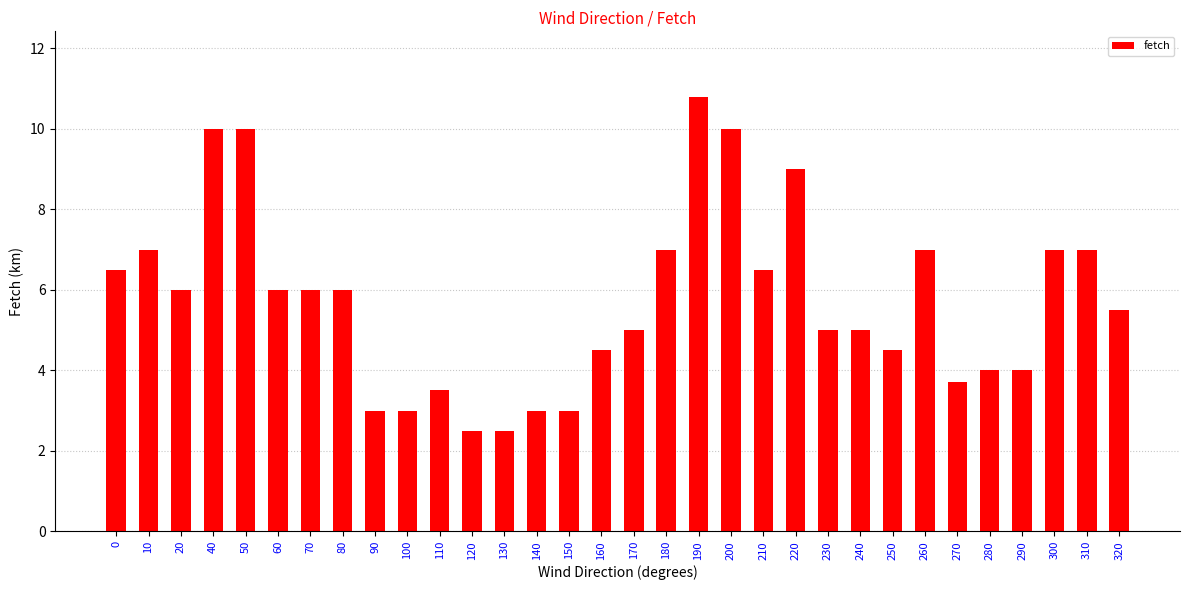

How many categories are shown in the chart?

32